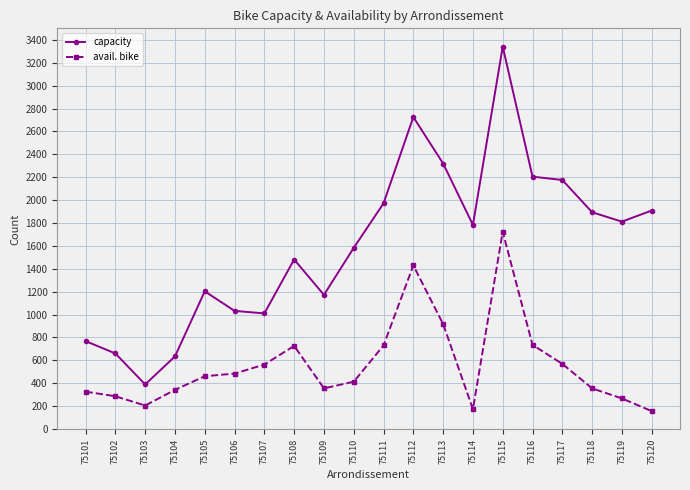

Does the chart have visible grid lines?

Yes